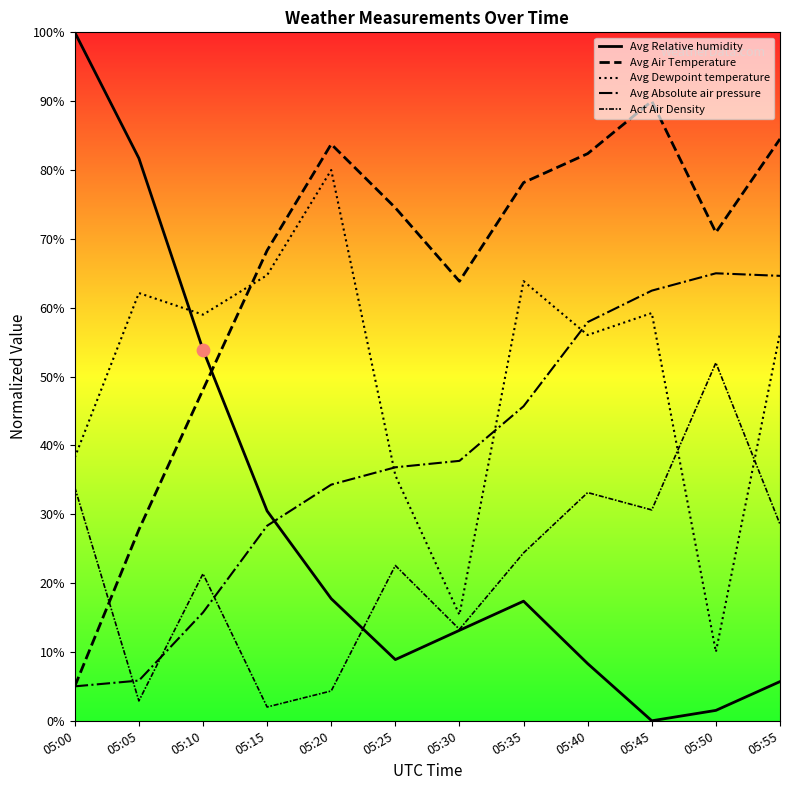

At how many categories does at least one series exceed 51?

12